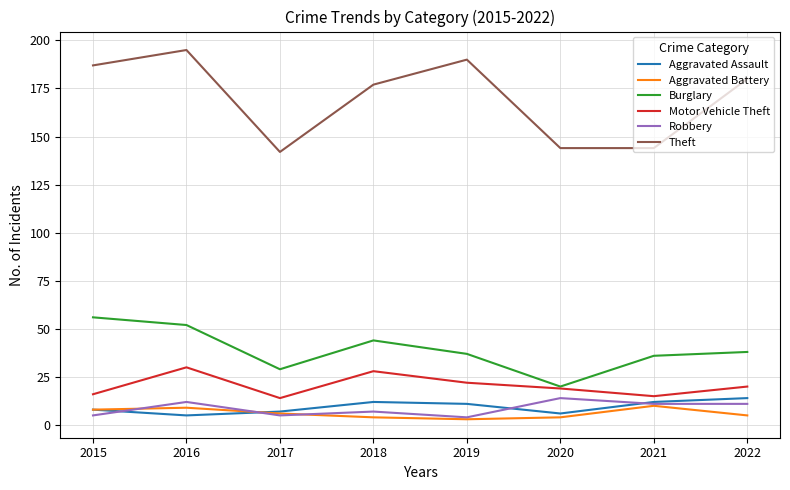

Reading left to right, extract all data points from this chart.

Aggravated Assault: 2015=8	2016=5	2017=7	2018=12	2019=11	2020=6	2021=12	2022=14
Aggravated Battery: 2015=8	2016=9	2017=6	2018=4	2019=3	2020=4	2021=10	2022=5
Burglary: 2015=56	2016=52	2017=29	2018=44	2019=37	2020=20	2021=36	2022=38
Motor Vehicle Theft: 2015=16	2016=30	2017=14	2018=28	2019=22	2020=19	2021=15	2022=20
Robbery: 2015=5	2016=12	2017=5	2018=7	2019=4	2020=14	2021=11	2022=11
Theft: 2015=187	2016=195	2017=142	2018=177	2019=190	2020=144	2021=144	2022=180